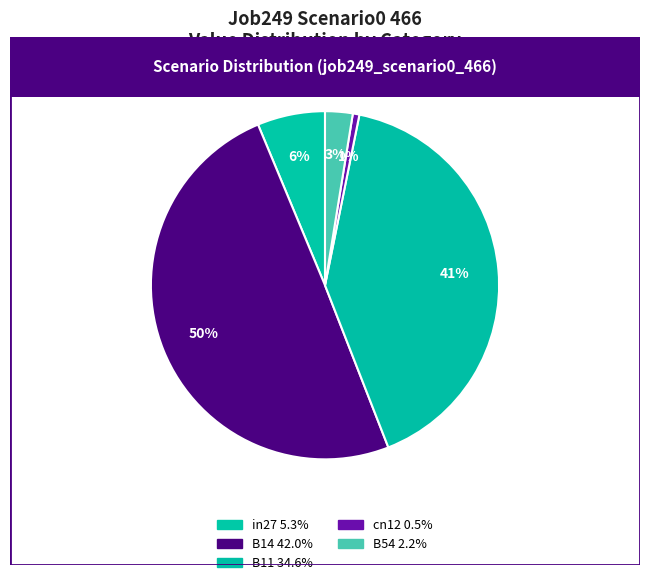

How many segments does this pie chart have?

5